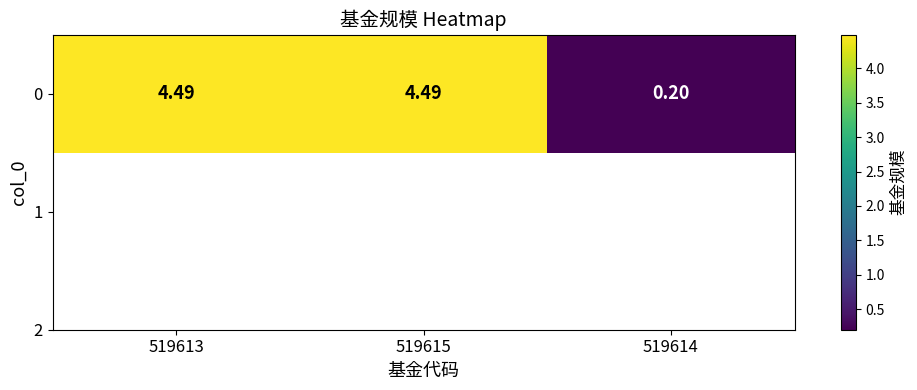

The chart shows a value of 7.8 at 519615. True or false?

False